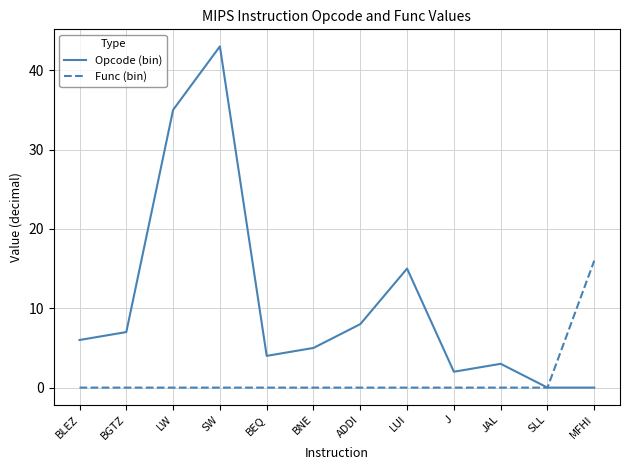

Rank the series by their average value, from highest to lowest.

Opcode (bin), Func (bin)